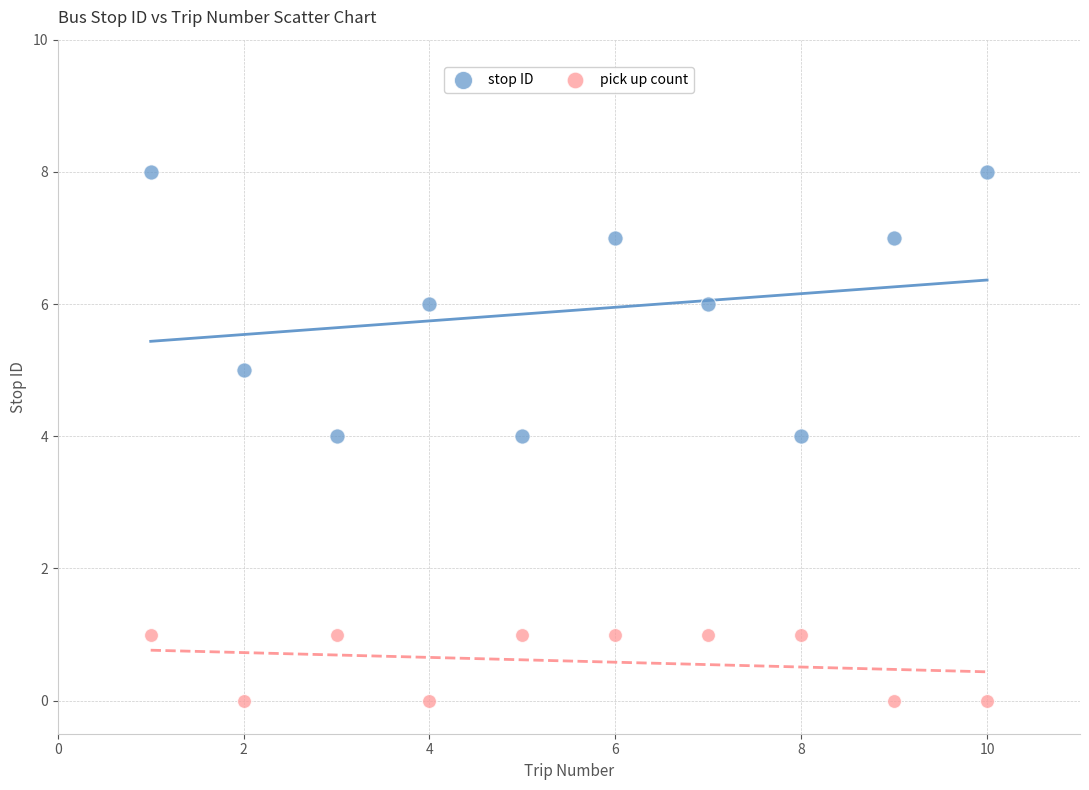

Which series has the largest Y range (max minus min)?

stop ID